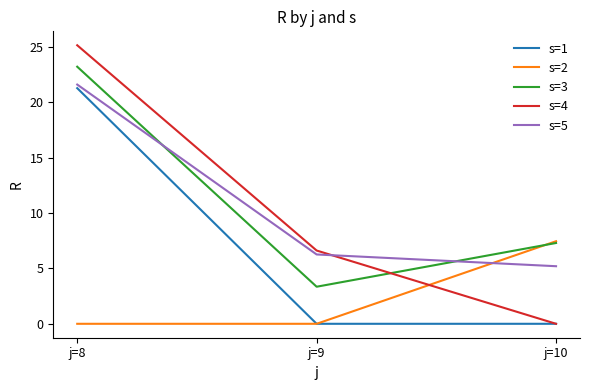

What is the sum of all s=4 values?

31.7